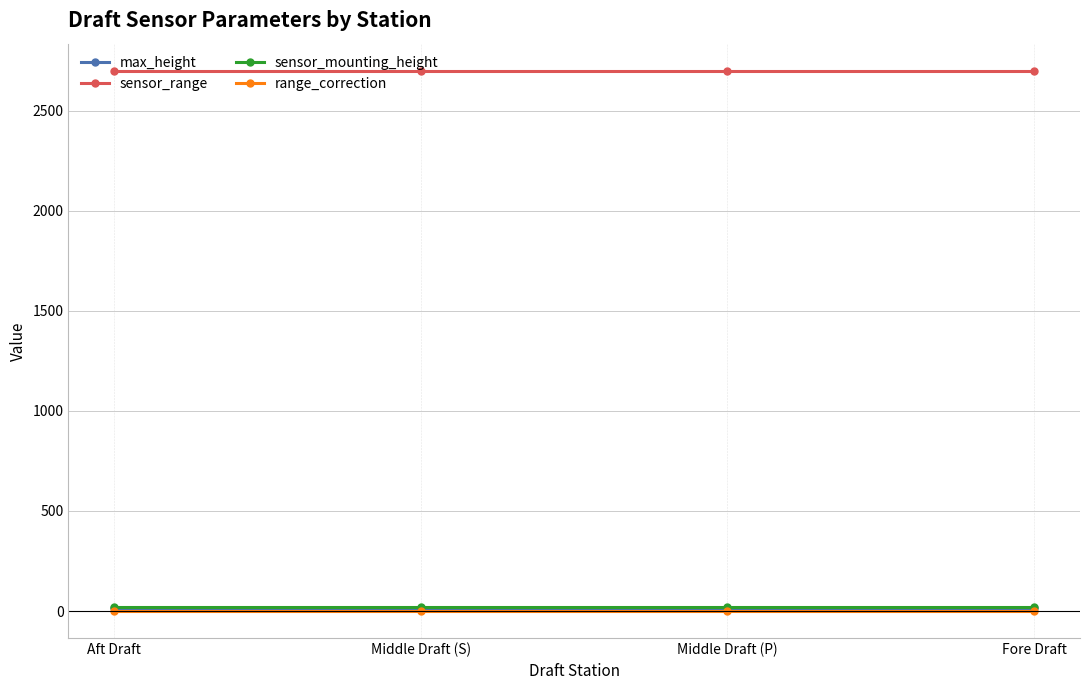

True or false: max_height and sensor_range cross at least once.

False